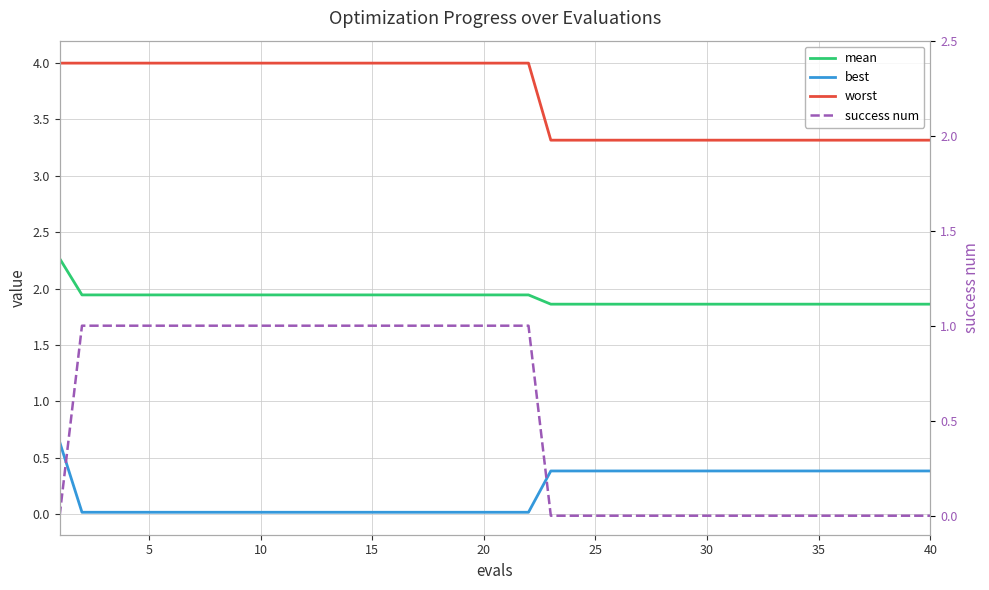

What are all the series names shown in the legend?

mean, best, worst, success num